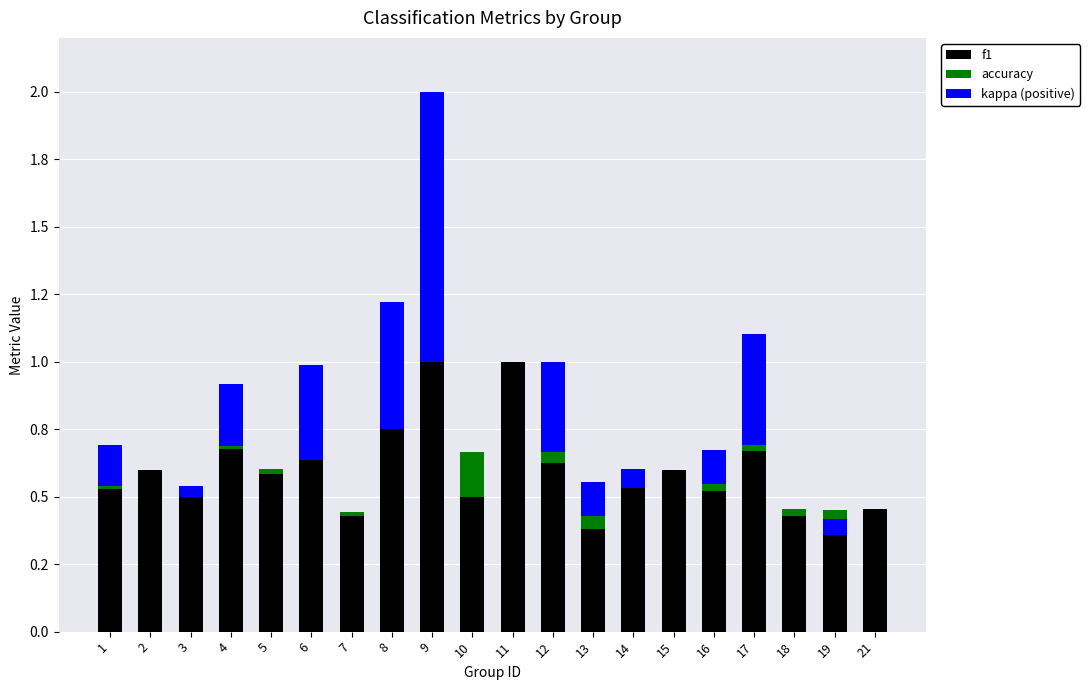

How many values in the kappa (positive) series exceed 0?

12